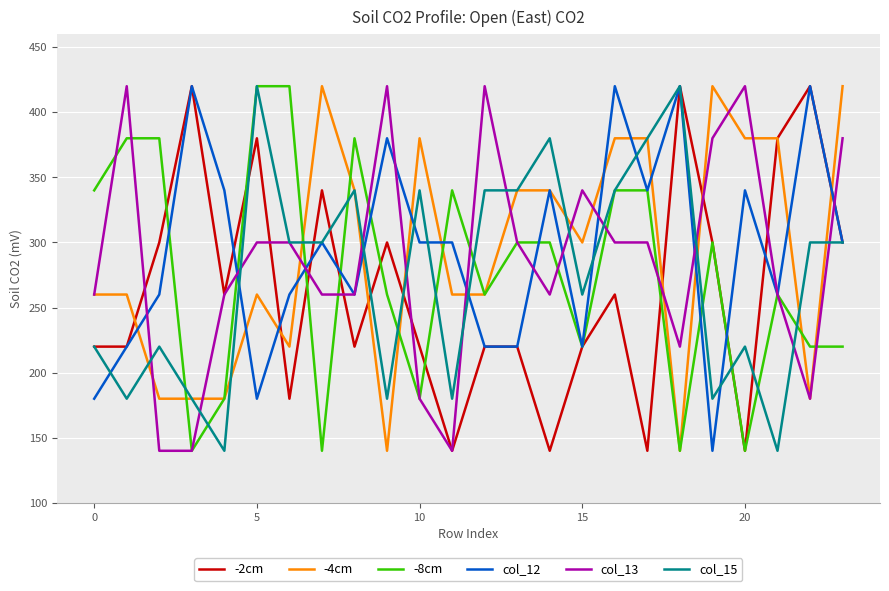

What is the minimum value for col_15?

140